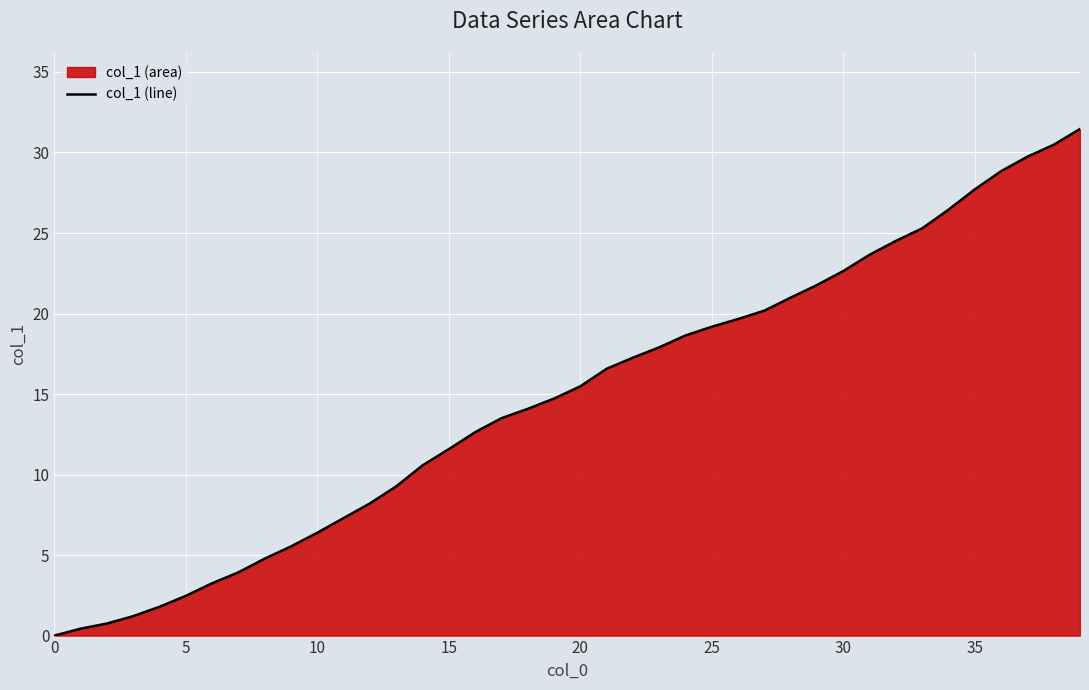

What is the difference between the maximum and minimum values?

31.5